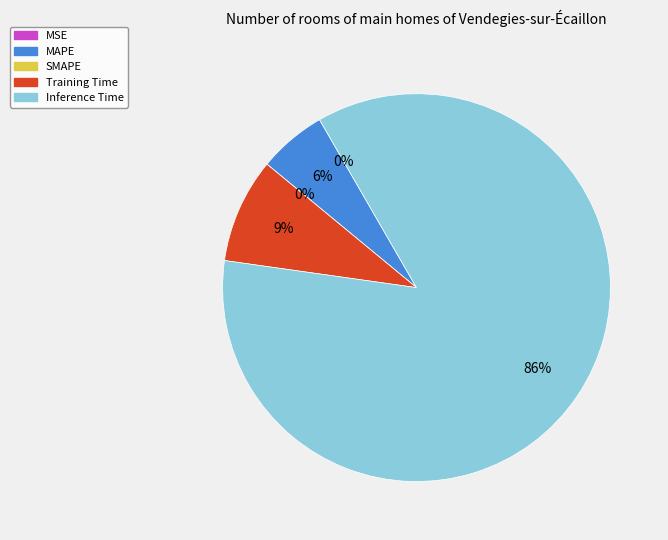

Is there a majority slice in this chart?

Yes